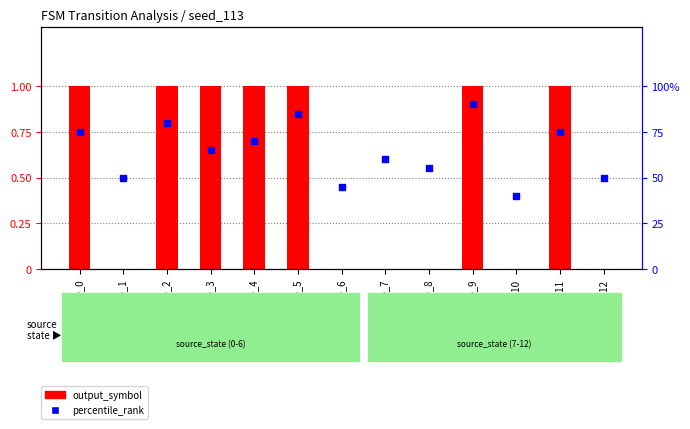

Which series reaches the minimum Y coordinate?

output_symbol